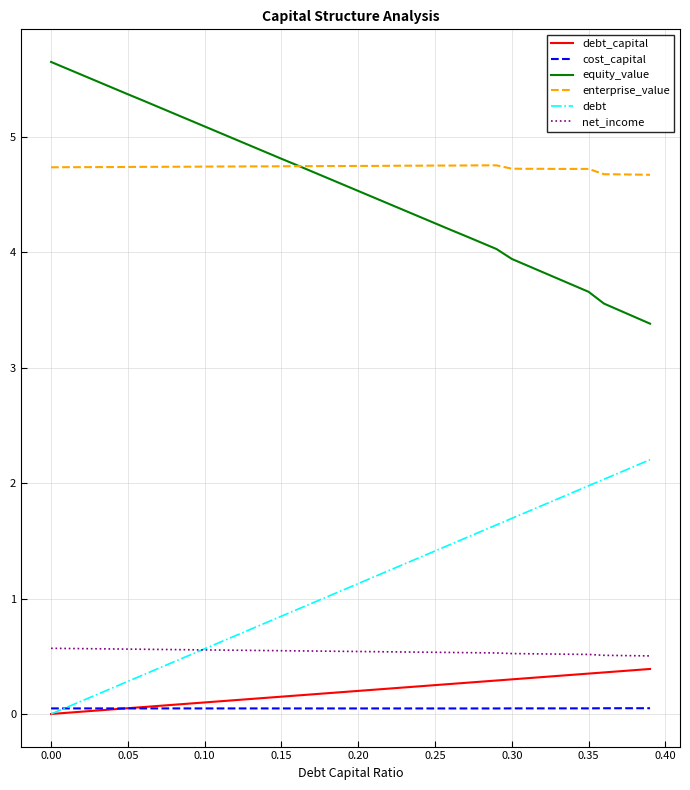

How many intersections are there between cost_capital and debt?

1